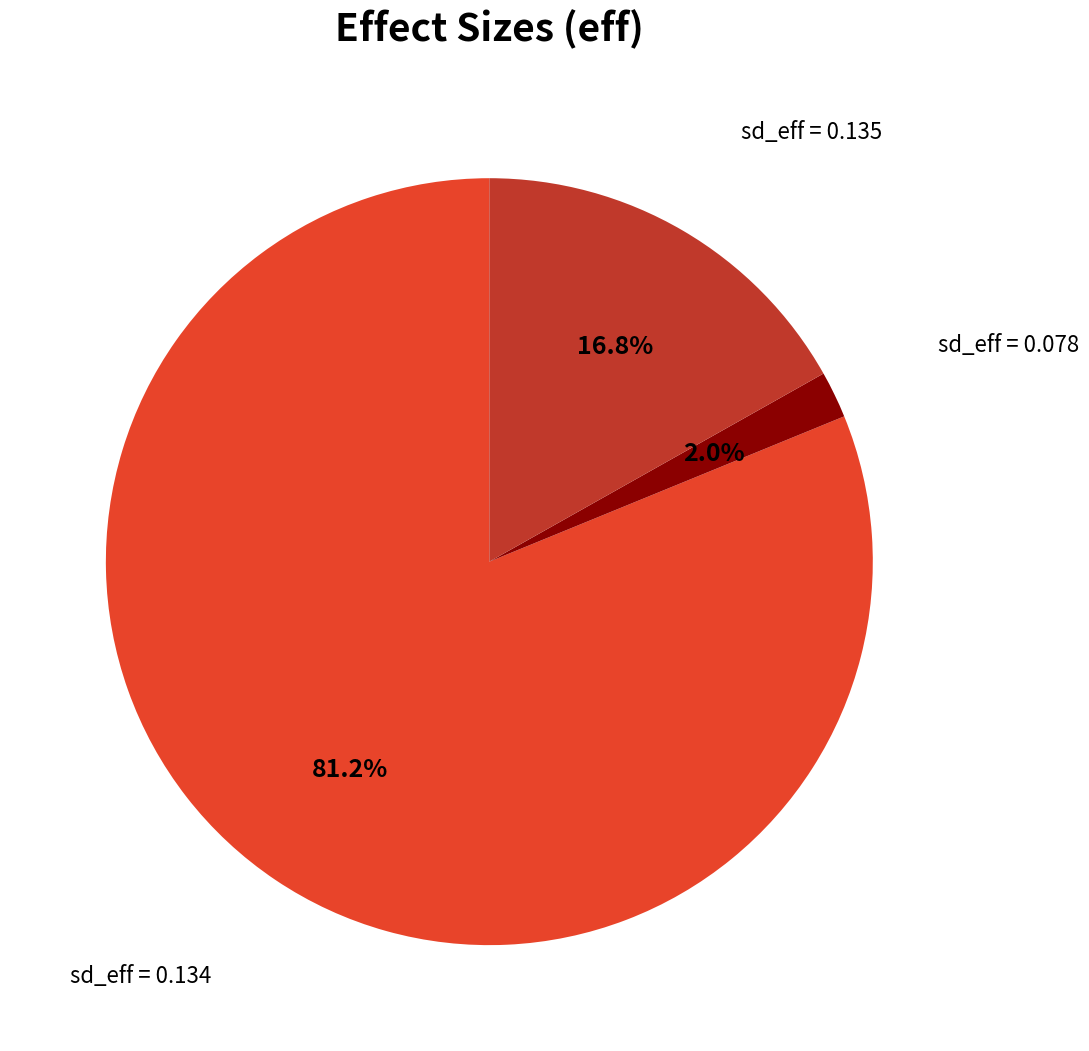

How much of the chart is everything except sd_eff = 0.078?

98.0%